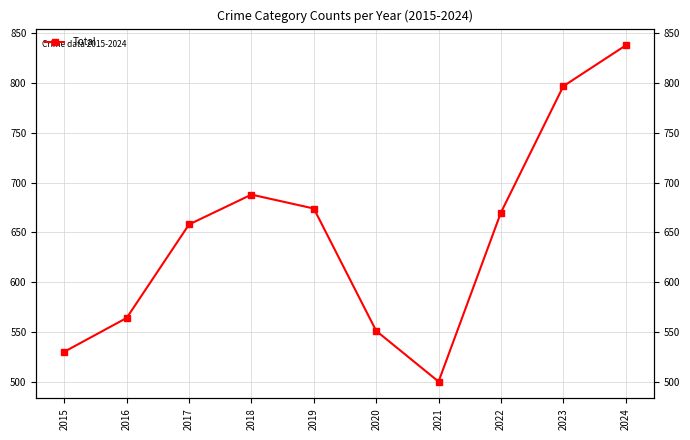

Rank the categories by value from highest to lowest.

2024, 2023, 2018, 2019, 2022, 2017, 2016, 2020, 2015, 2021